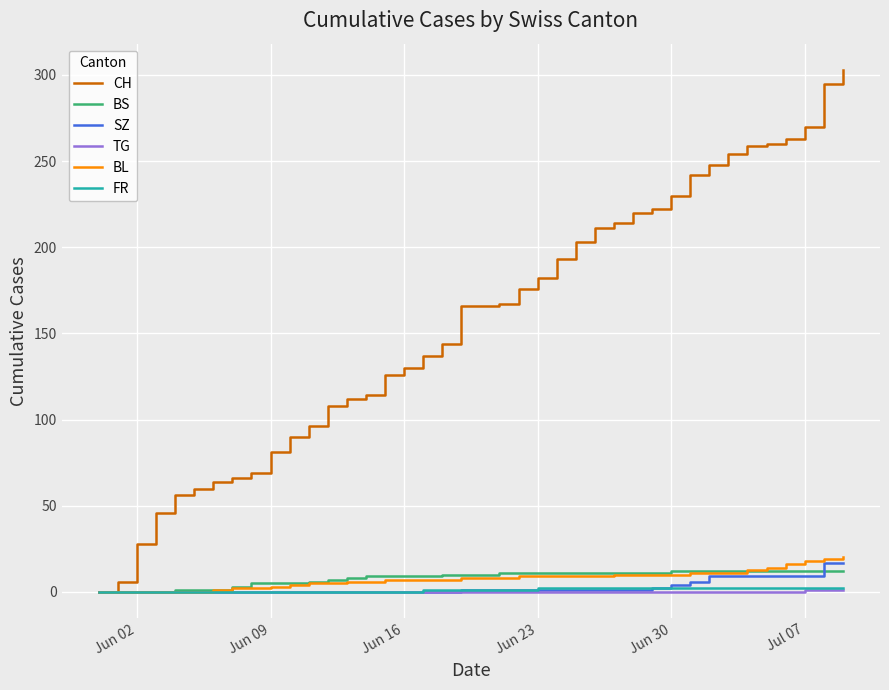

What is the highest value of the CH series?

303